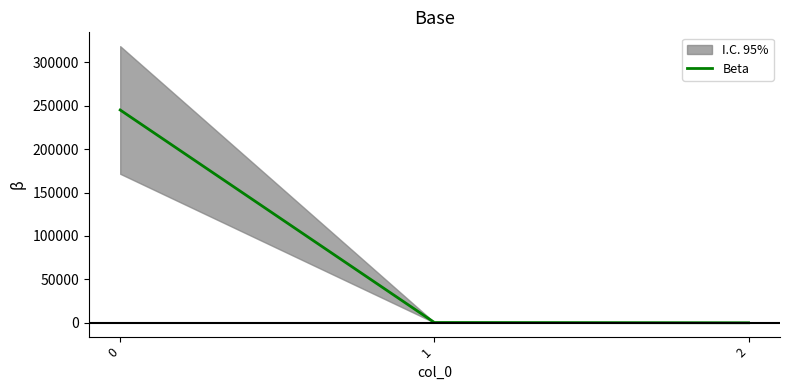

How many data points does each series have?

3